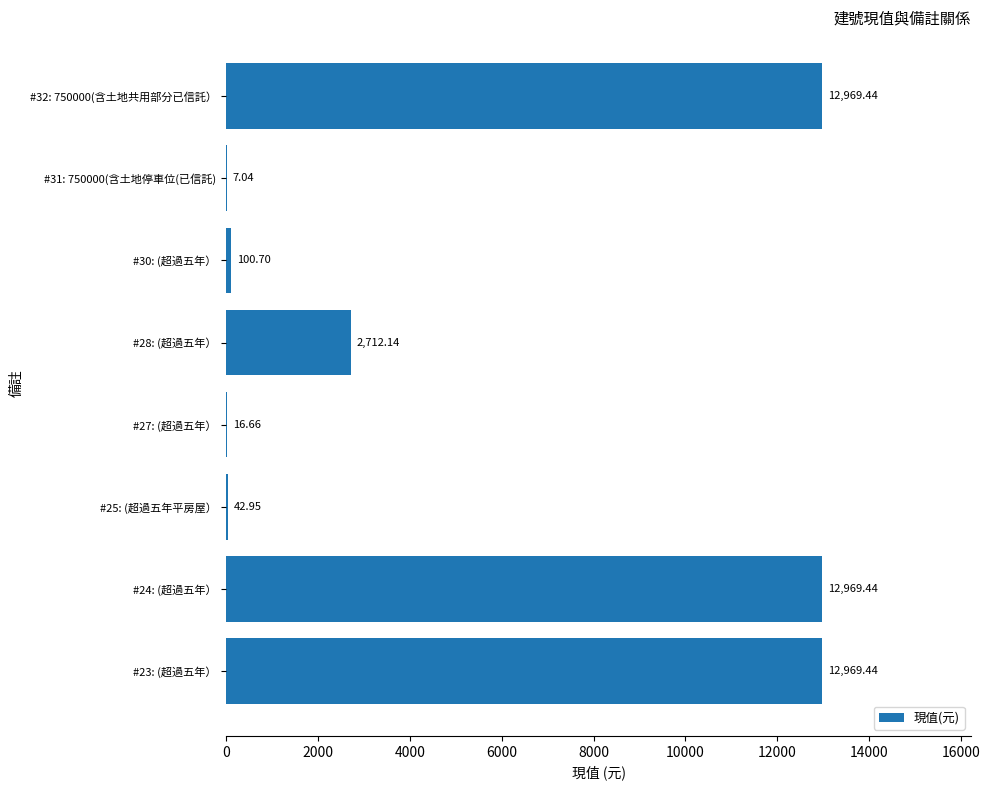

Which has a higher value, #28: (超過五年） or #25: (超過五年平房屋）?

#28: (超過五年）